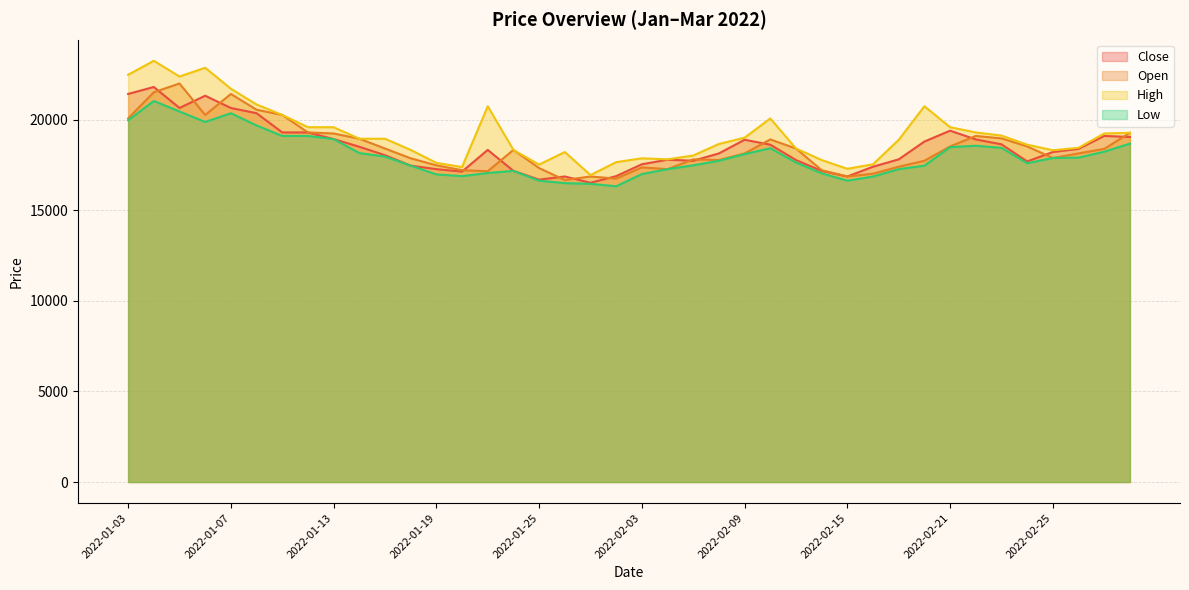

What is the difference between the highest and lowest values at 2022-01-25?

888